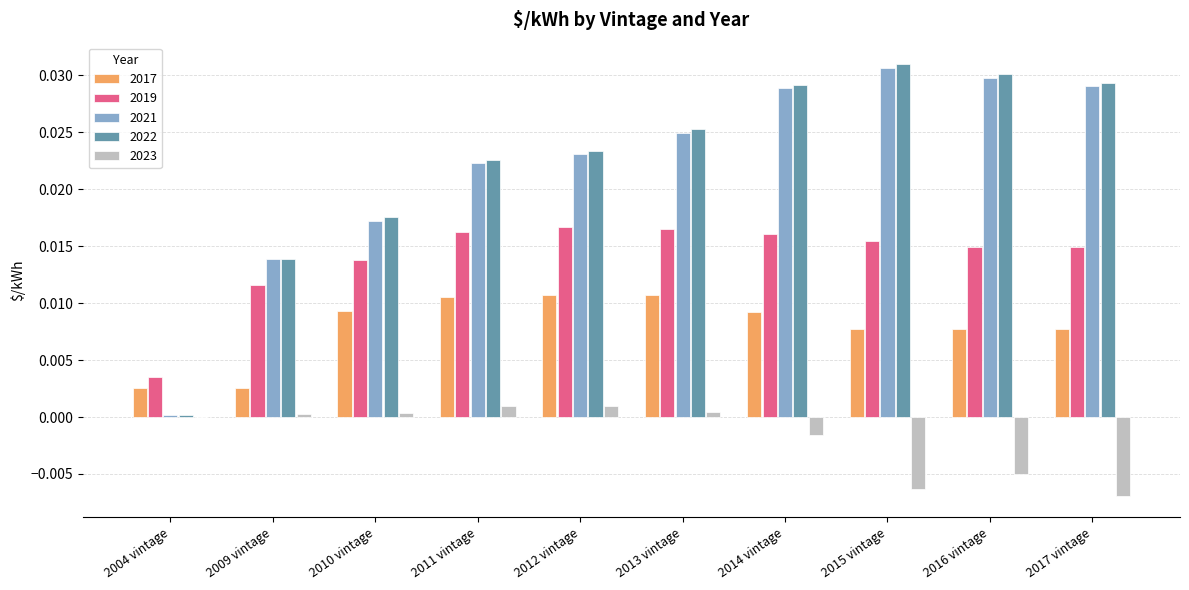

What is the total value across all series at 2011 vintage?

0.1